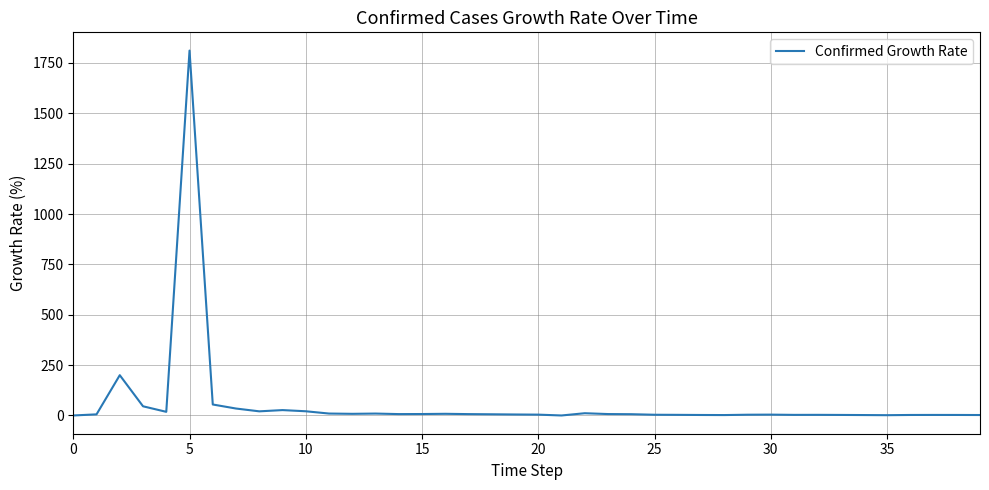

What is the greatest value displayed?

1811.2